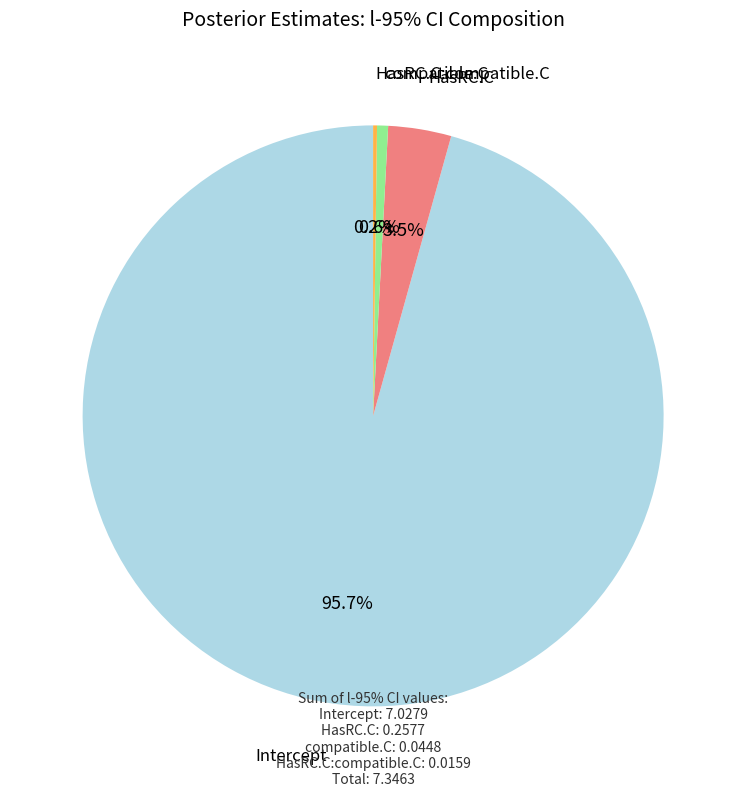

Is there a majority slice in this chart?

Yes